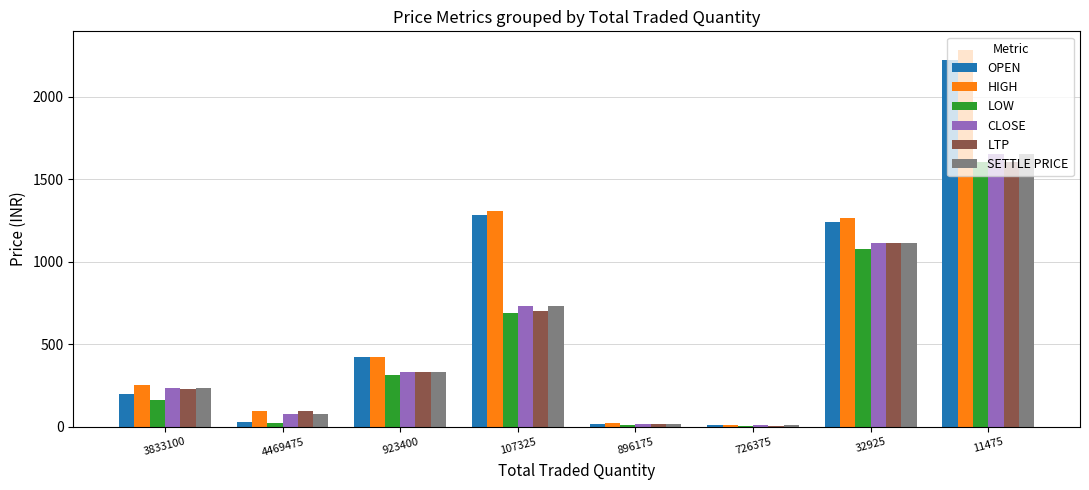

At which label is HIGH closest to 1145?

32925